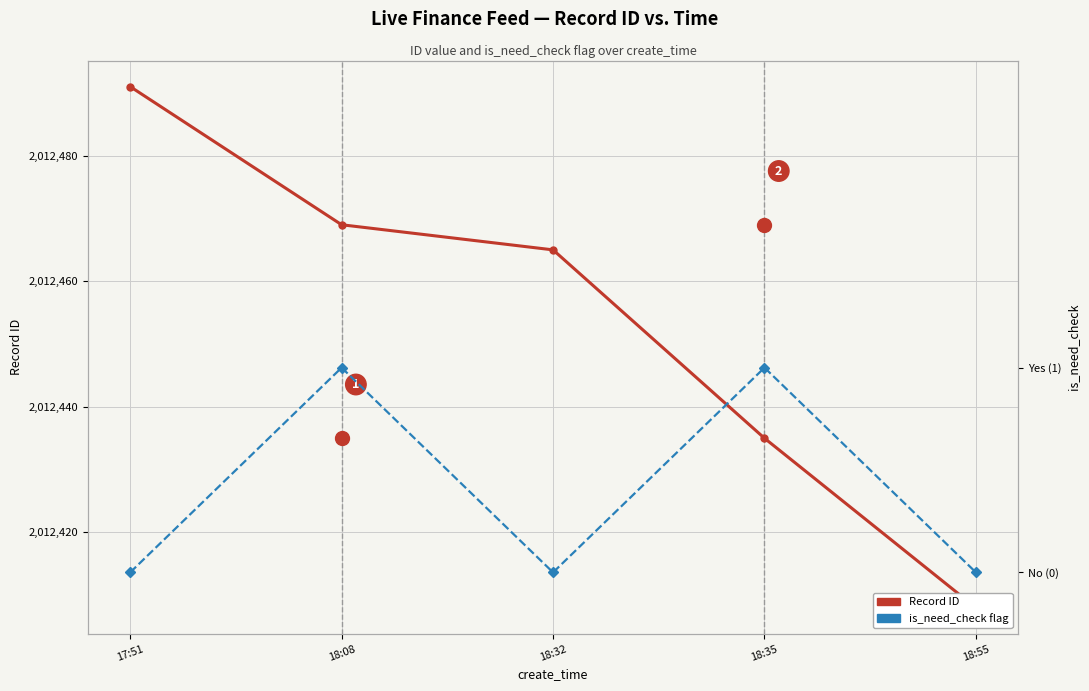

What position from the left is 18:35?

4